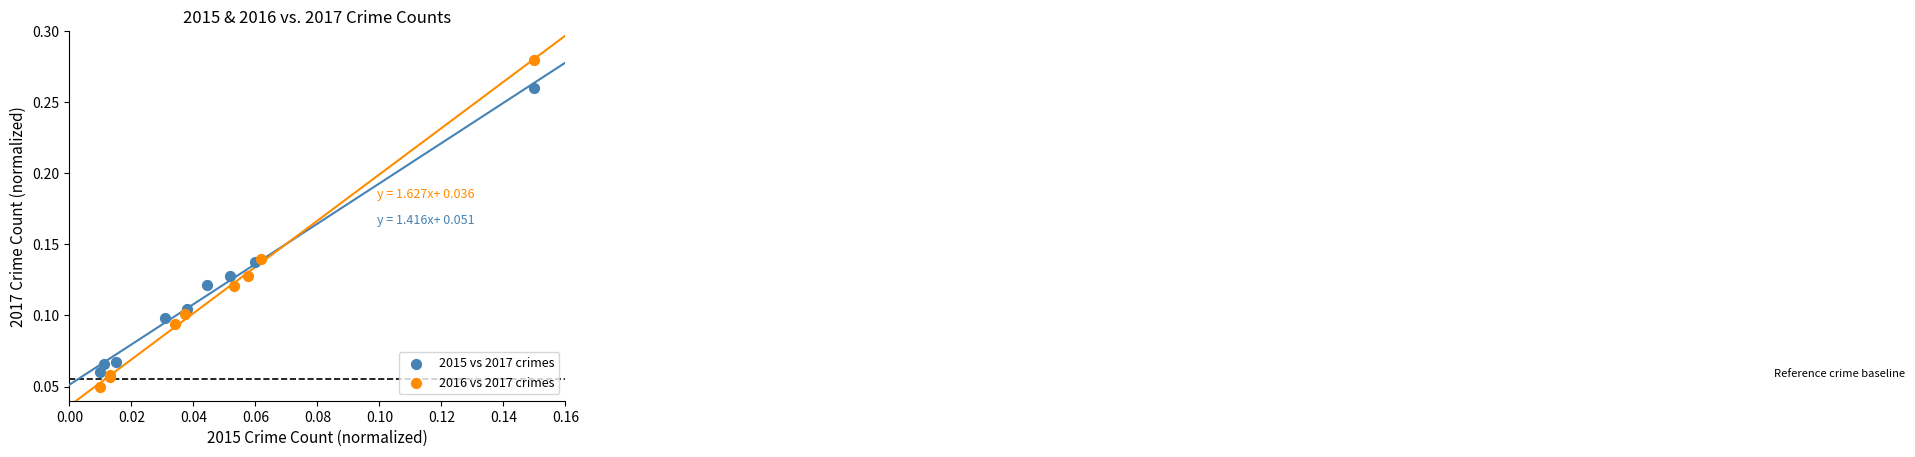

Which series contains the highest Y value?

2016 vs 2017 crimes